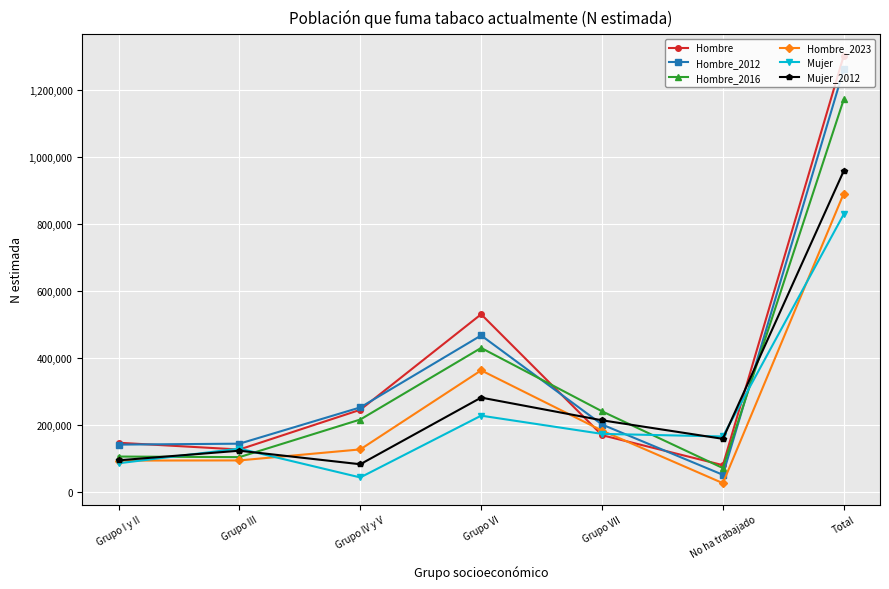

Where does the Mujer series first go above 166189?

Grupo VI